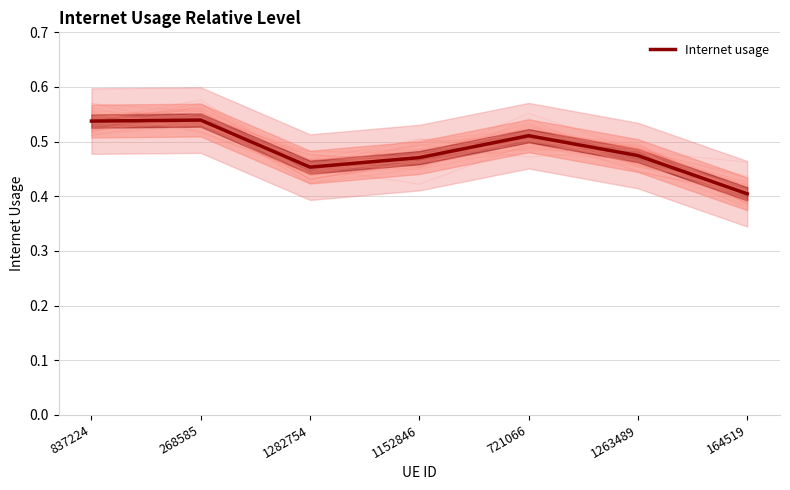

What is the sum of the values at 268585 and 721066?

1.1